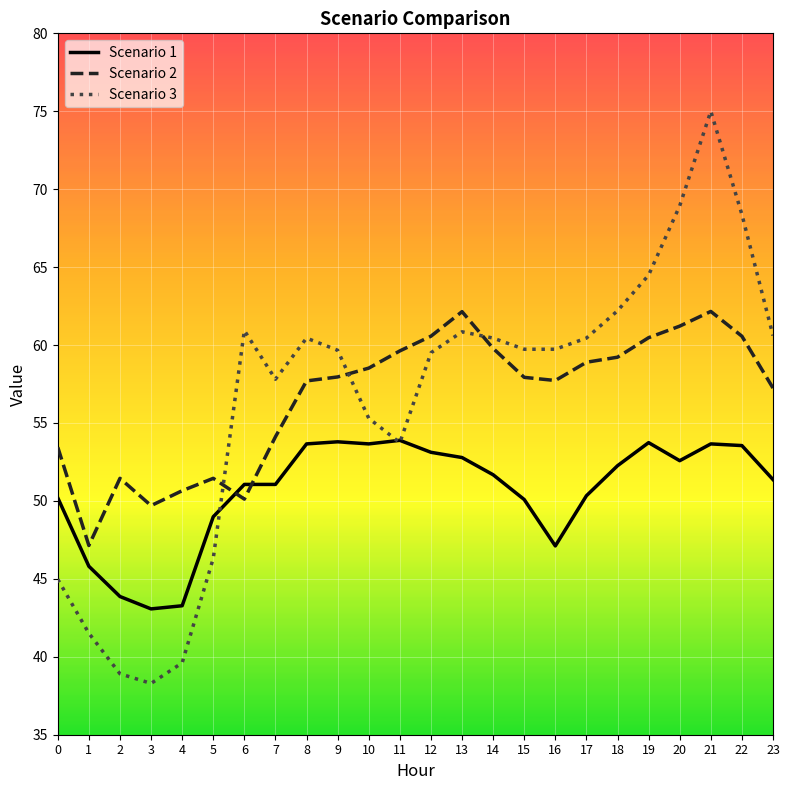

Which category has the lowest value across all series?

3